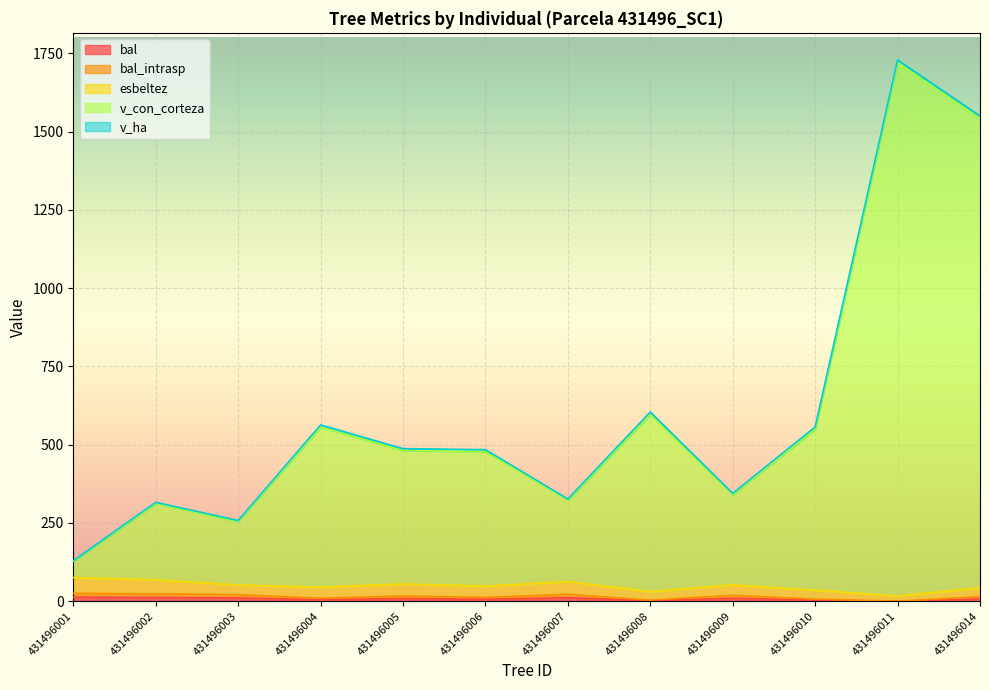

Where is v_con_corteza nearest to the value 929?

431496008